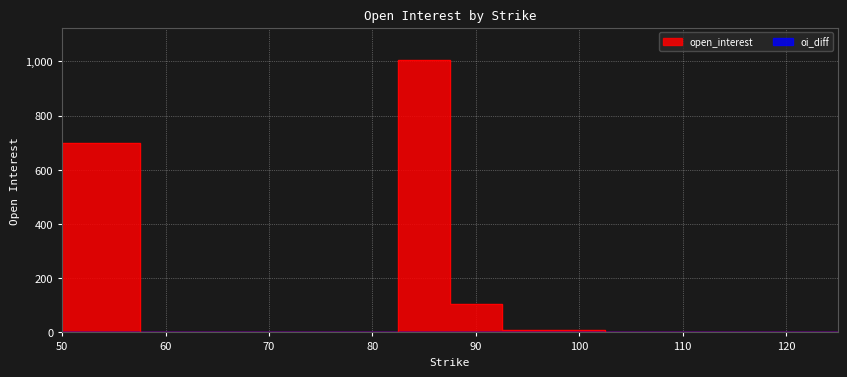

Reading left to right, list all the values displayed in this chart.

open_interest: 85=1004	50=700	90=106	95=10	100=10	65=1	80=1	105=0	125=0	120=0
oi_diff: 85=0	50=0	90=0	95=0	100=0	65=0	80=0	105=0	125=0	120=0